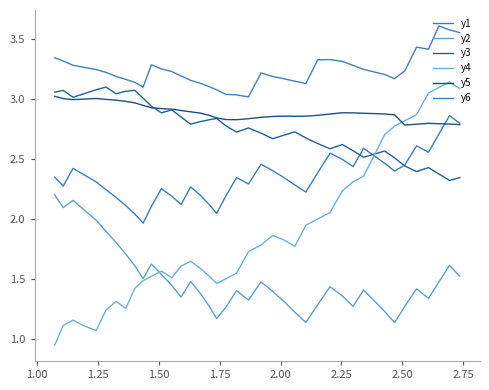

How many lines are shown in the chart?

6